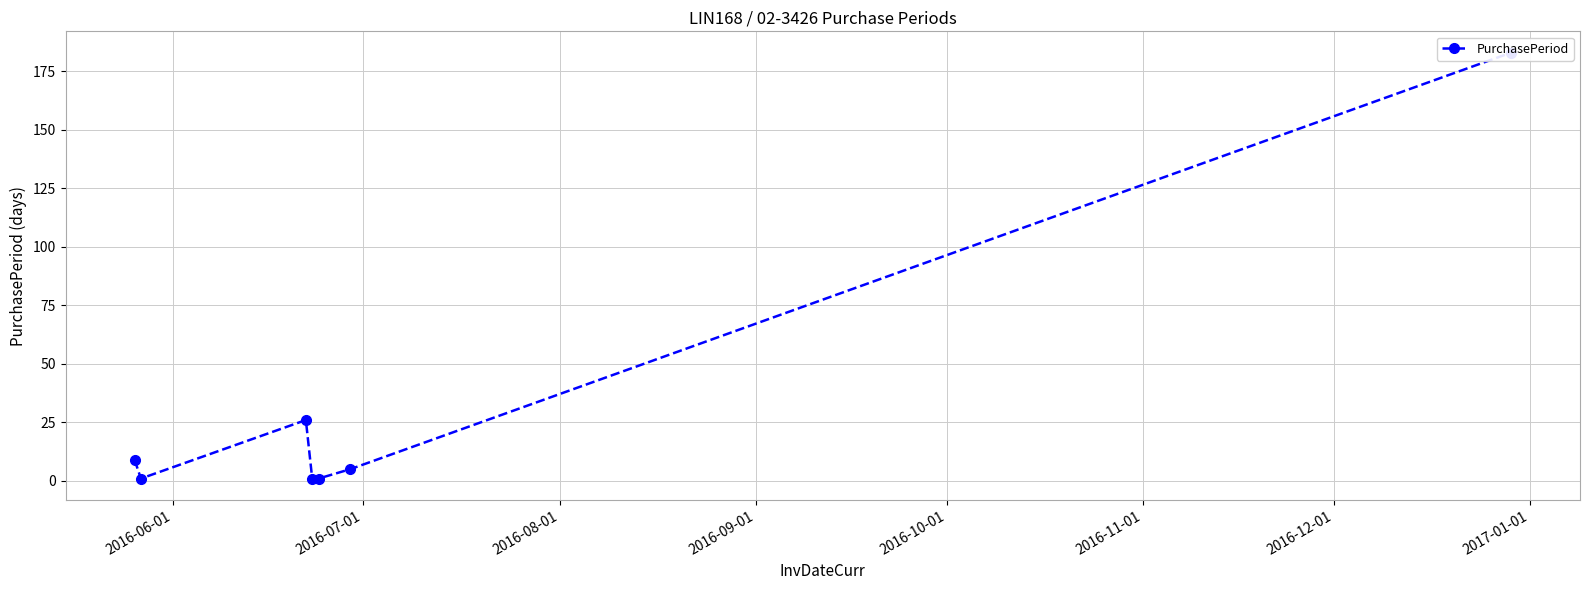

How many data points are less than 5?

3